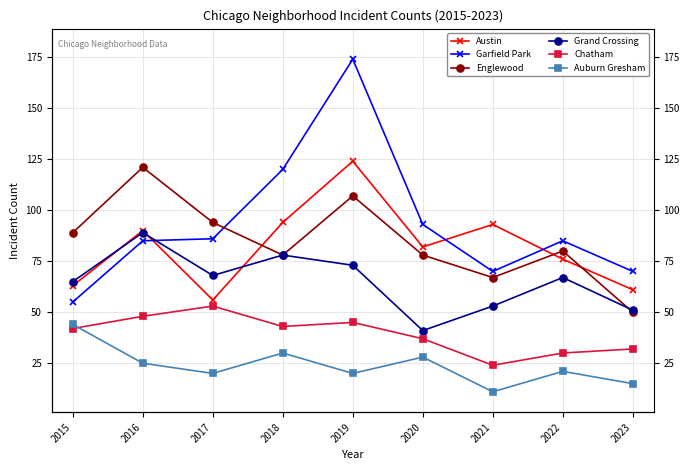

Rank the series at 2021 from highest to lowest value.

Austin, Garfield Park, Englewood, Grand Crossing, Chatham, Auburn Gresham